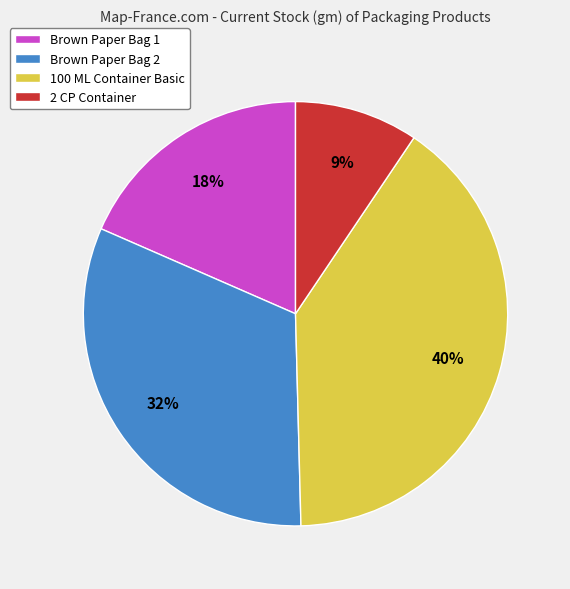

Does 2 CP Container represent more than half of the total?

No